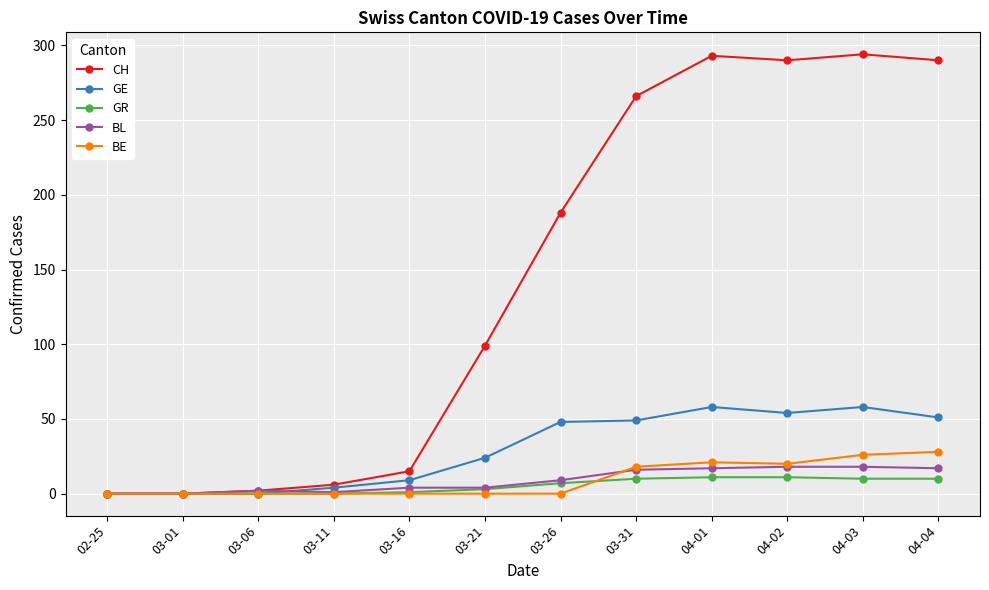

How many categories are shown in the chart?

12